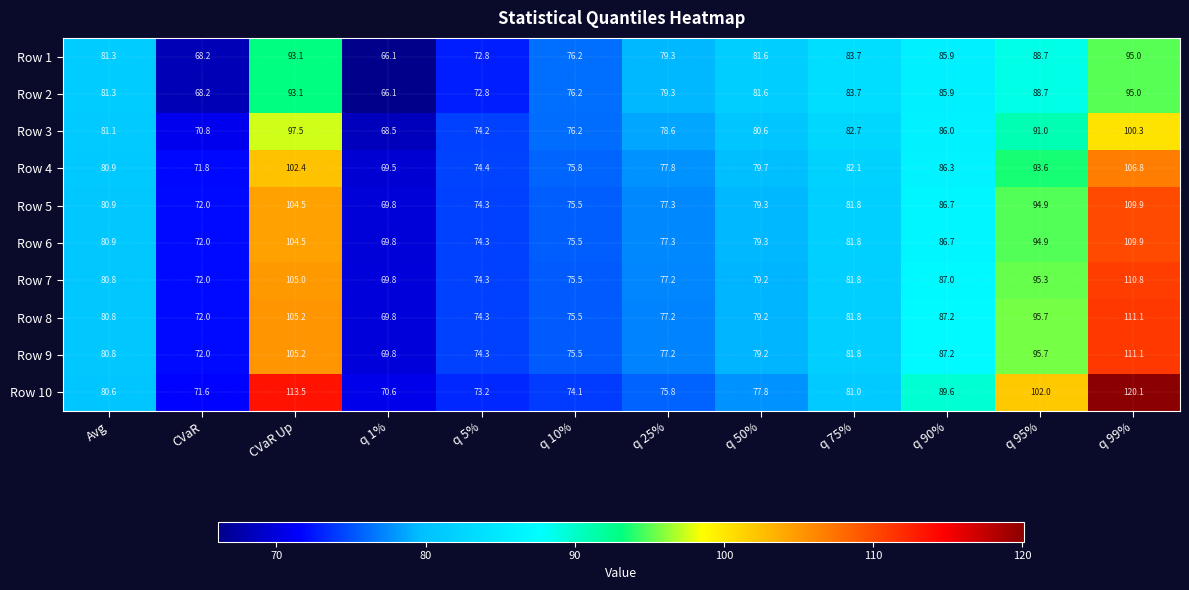

What is the difference between the maximum and second lowest values in the Row 2 series?

26.8